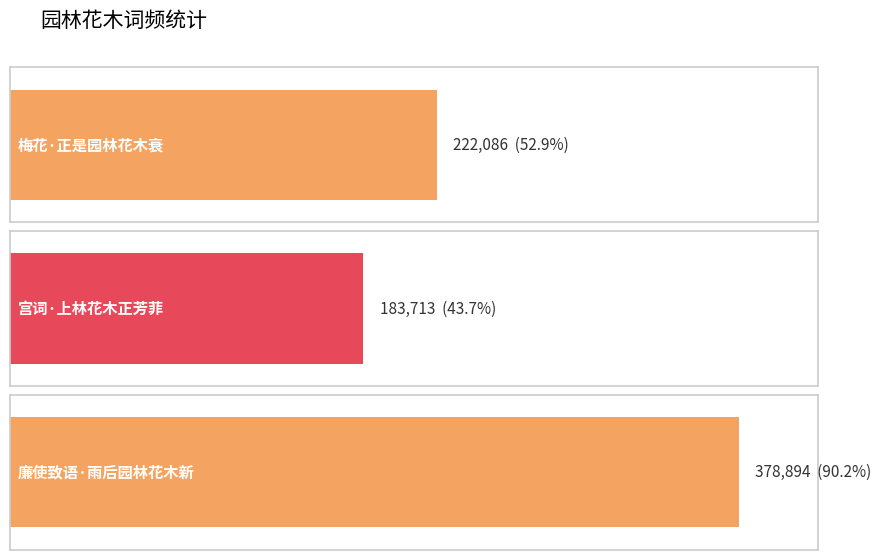

Are the bars horizontal?

Yes